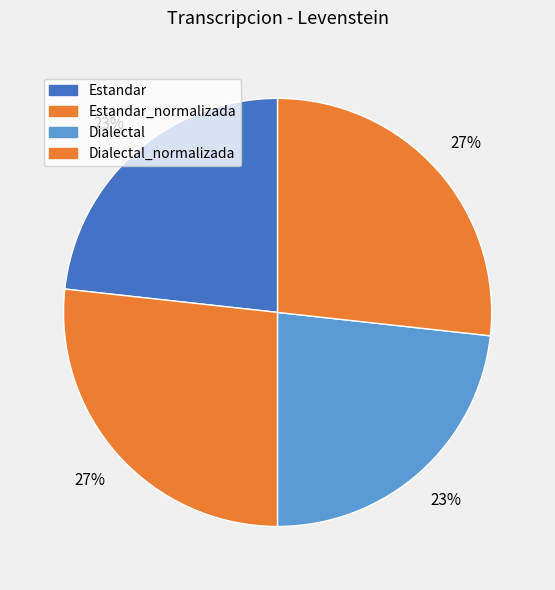

Which category has the biggest portion of the pie?

Estandar_normalizada